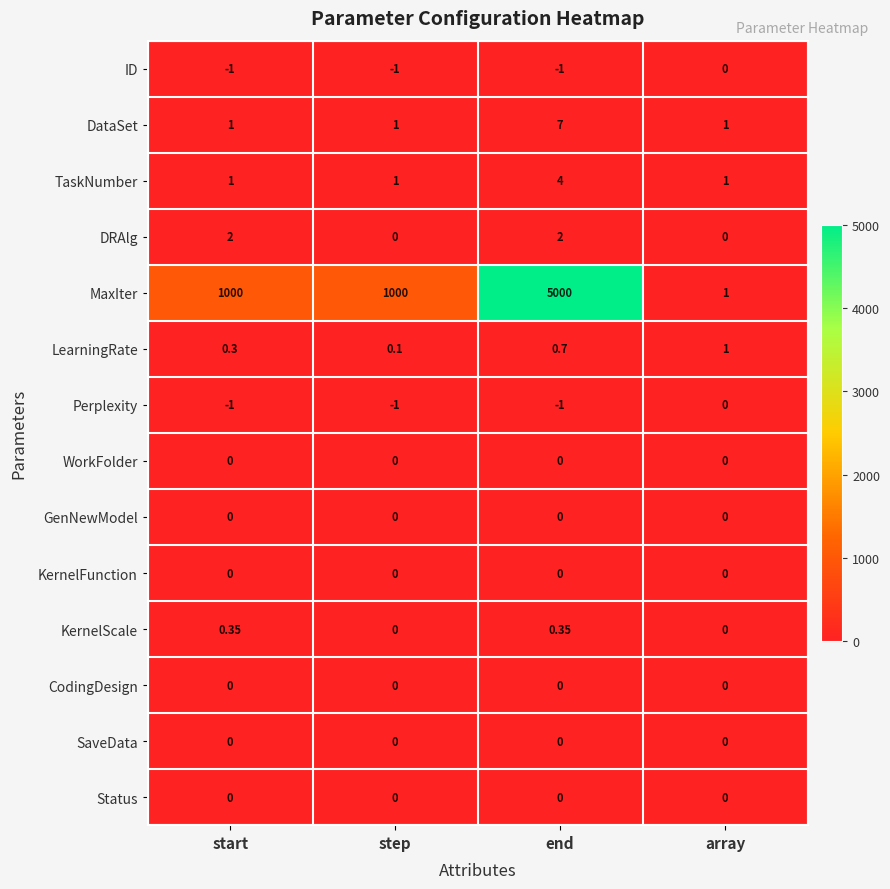

What is the difference between the highest and lowest values at step?

1001.0